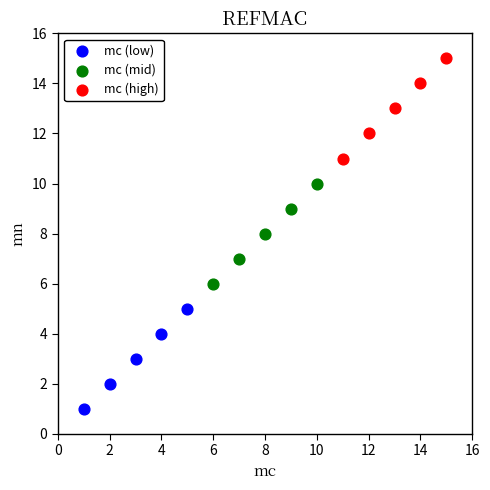

Which series contains the lowest Y value?

mc (low)